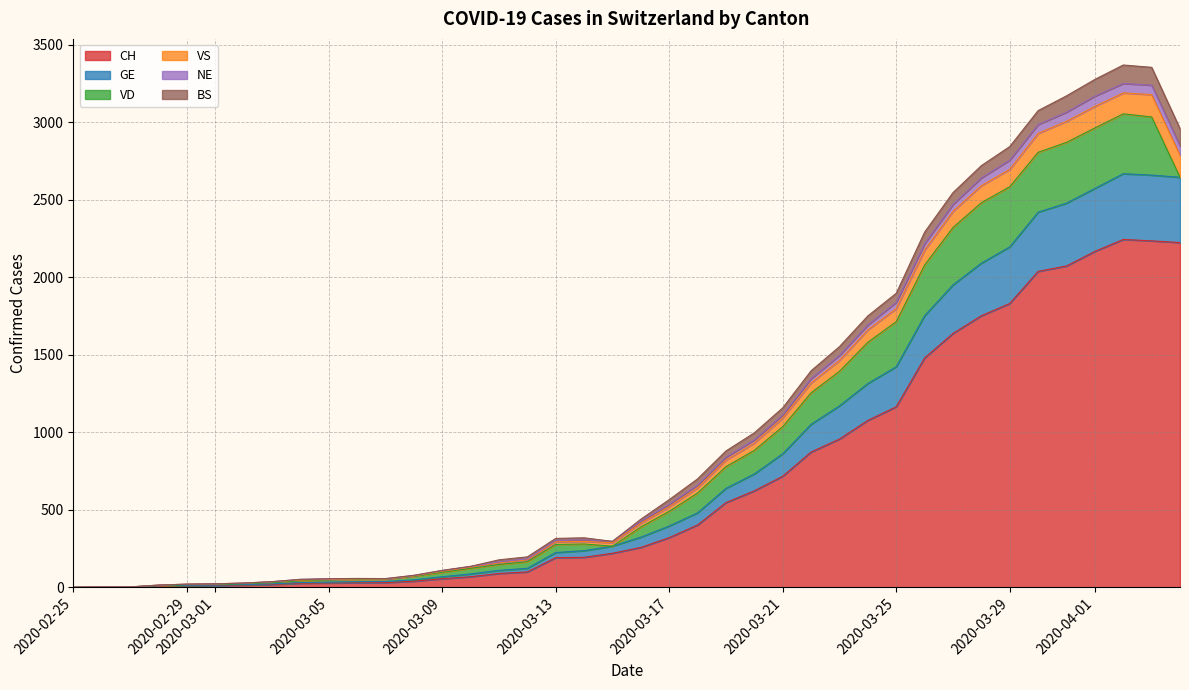

What is the label of the 7th point from the right?

2020-03-29